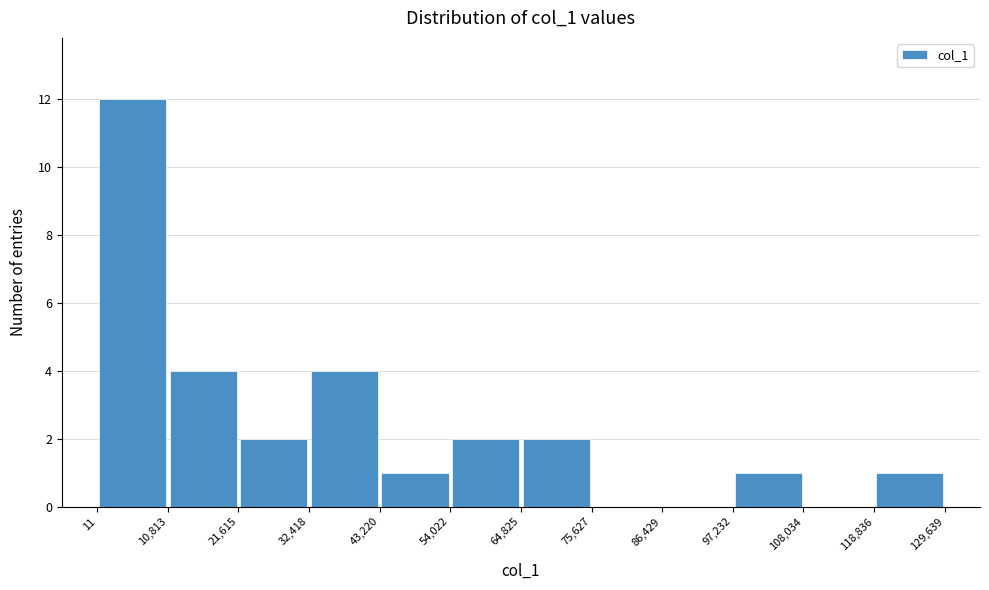

Over which range of the x-axis is the bar tallest?

11 to 10,813